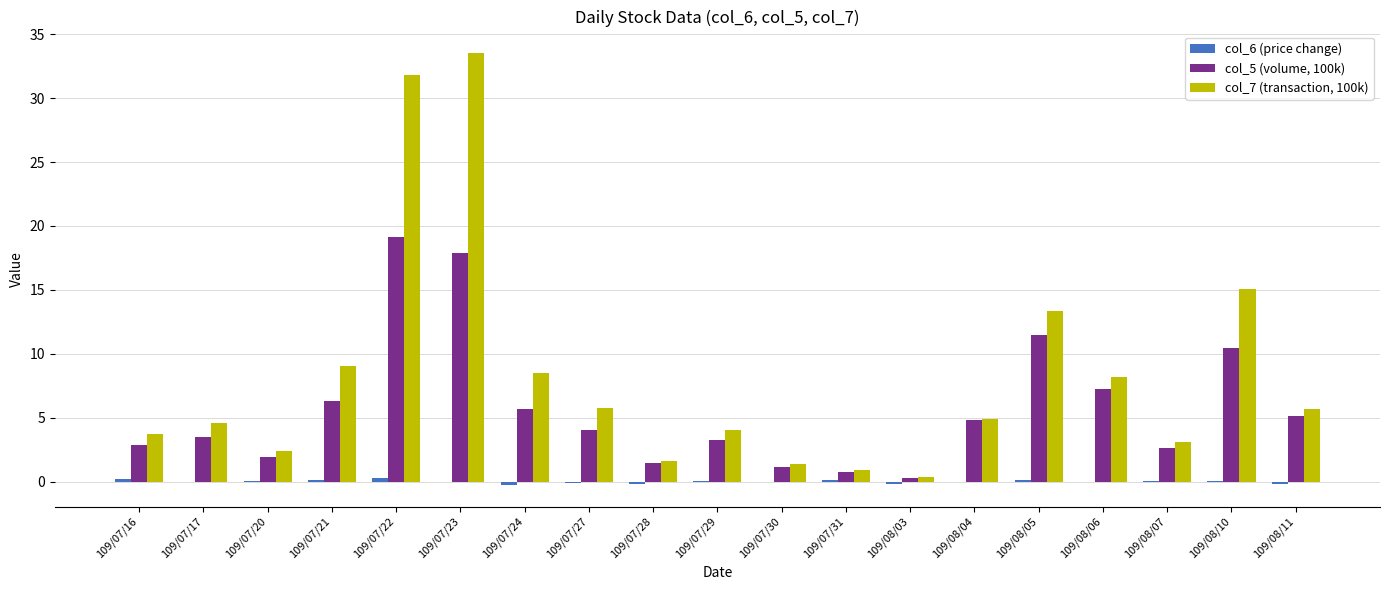

What is the sum of all col_5 (volume, 100k) values?

109.9